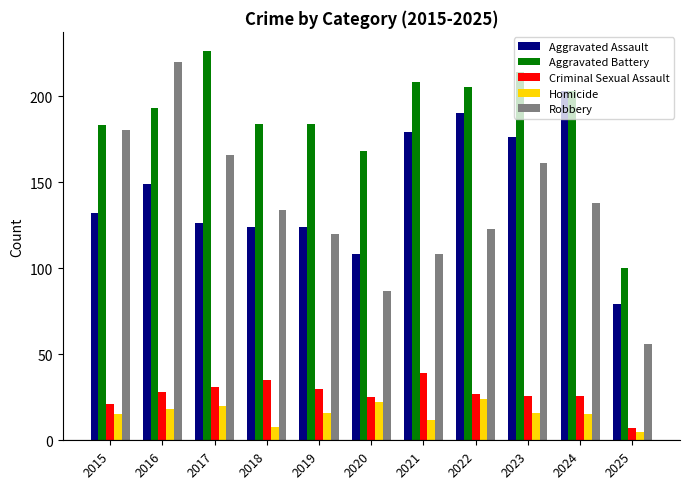

At which category does the chart reach its peak across all series?

2017